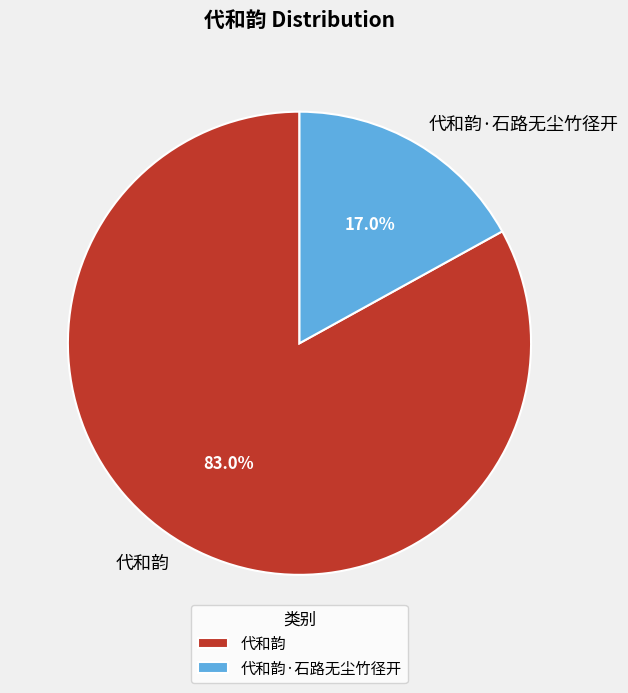

How many slices are in this pie chart?

2